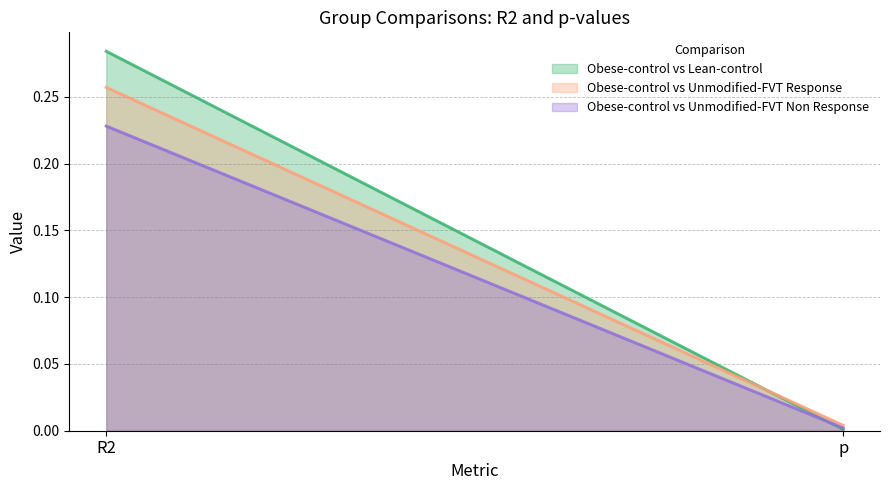

What are all the series names shown in the legend?

Obese-control vs Lean-control, Obese-control vs Unmodified-FVT Response, Obese-control vs Unmodified-FVT Non Response